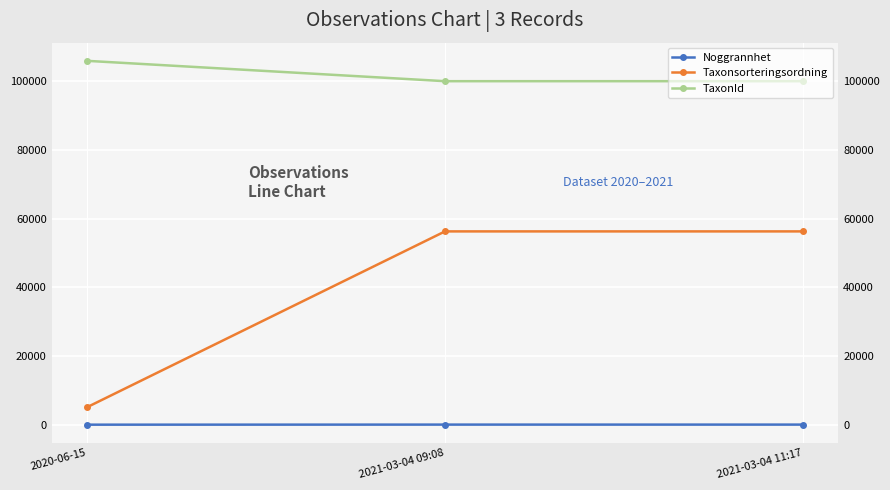

Count the number of data series in this chart.

3